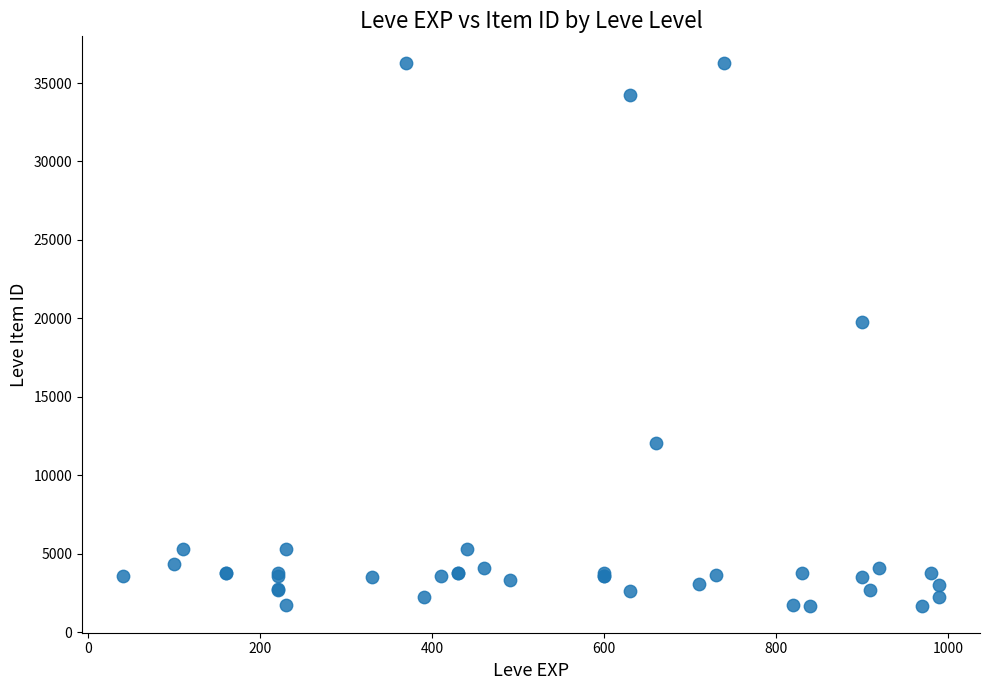

What Y value in the scatter plot is closest to 18967?

19744